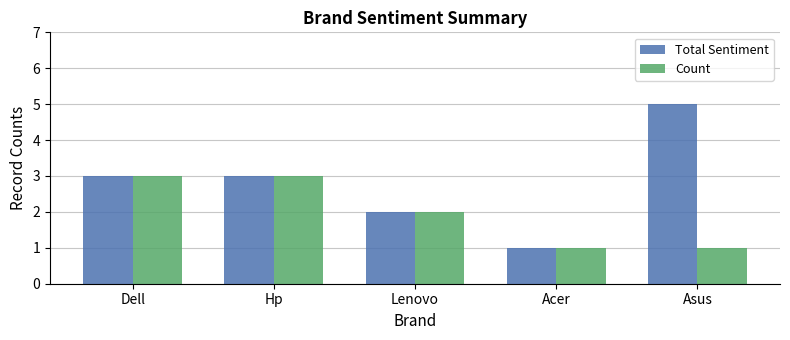

At which label does Total Sentiment reach its minimum?

Acer